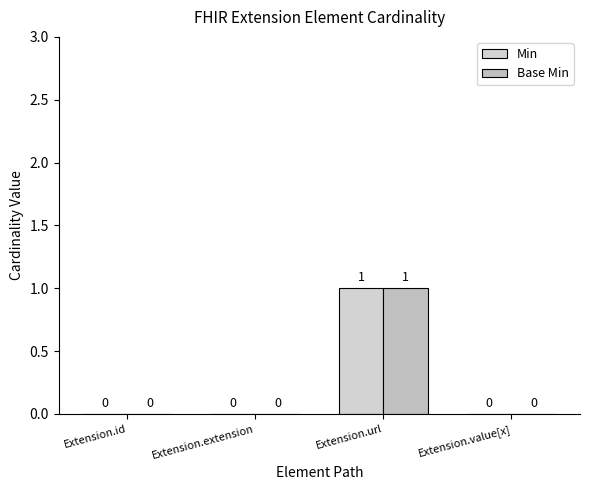

Where is Base Min nearest to the value 0?

Extension.id